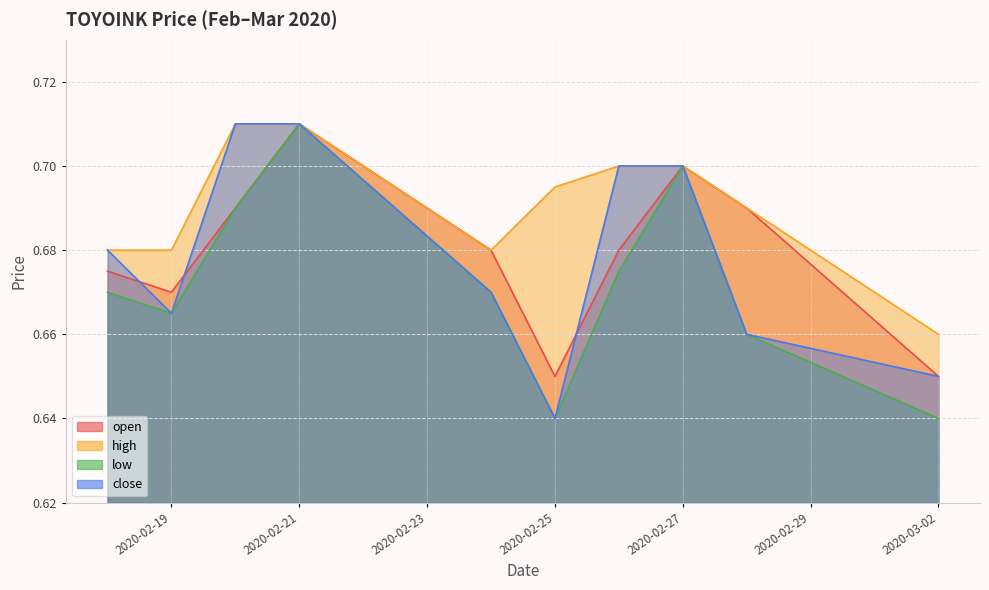

Is it true that close equals 1.1 at 2020-02-25?

False